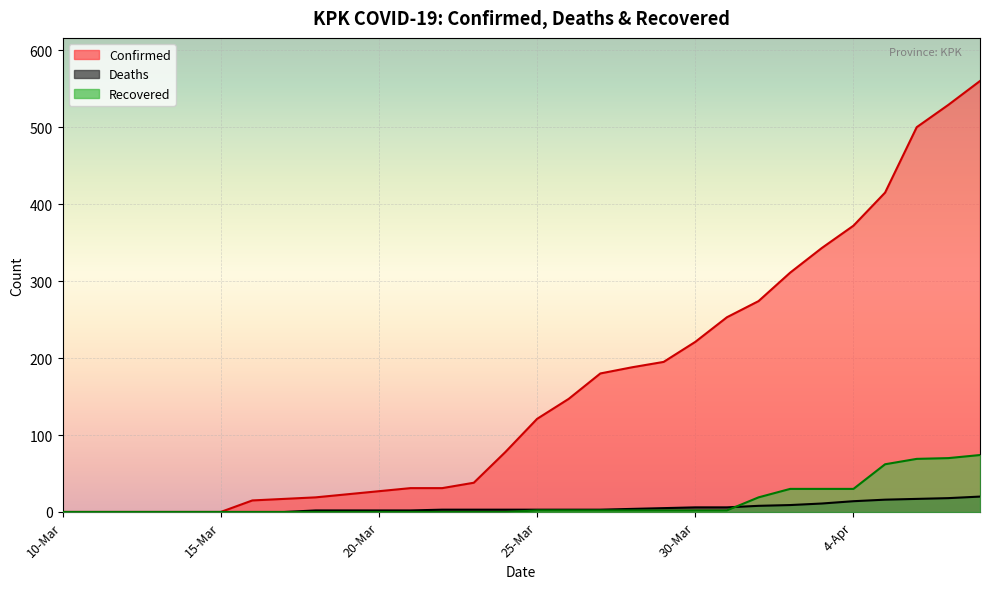

The value of Confirmed at 20-Mar is 27. True or false?

True